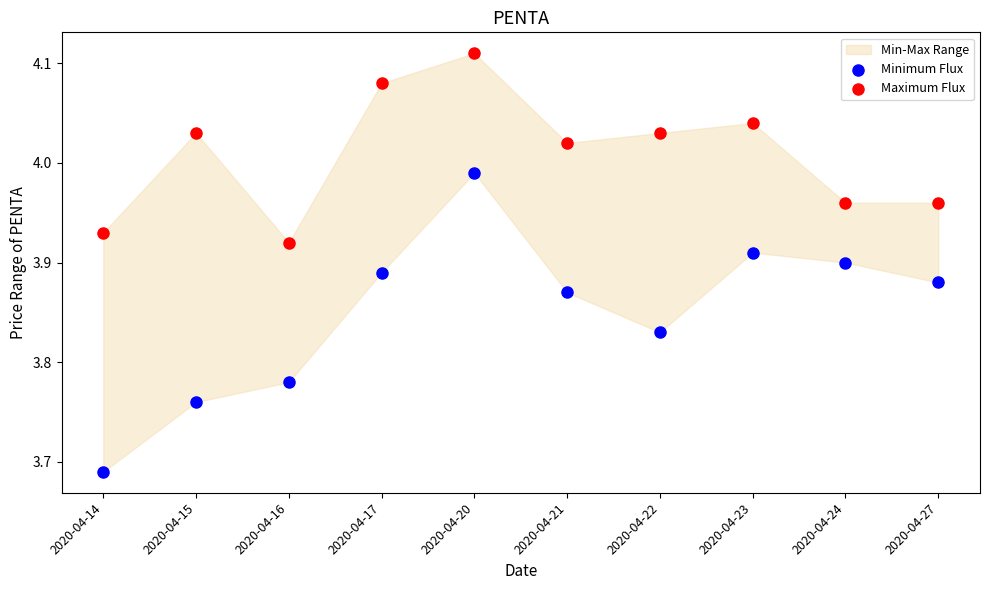

Which series reaches the minimum Y coordinate?

Minimum Flux